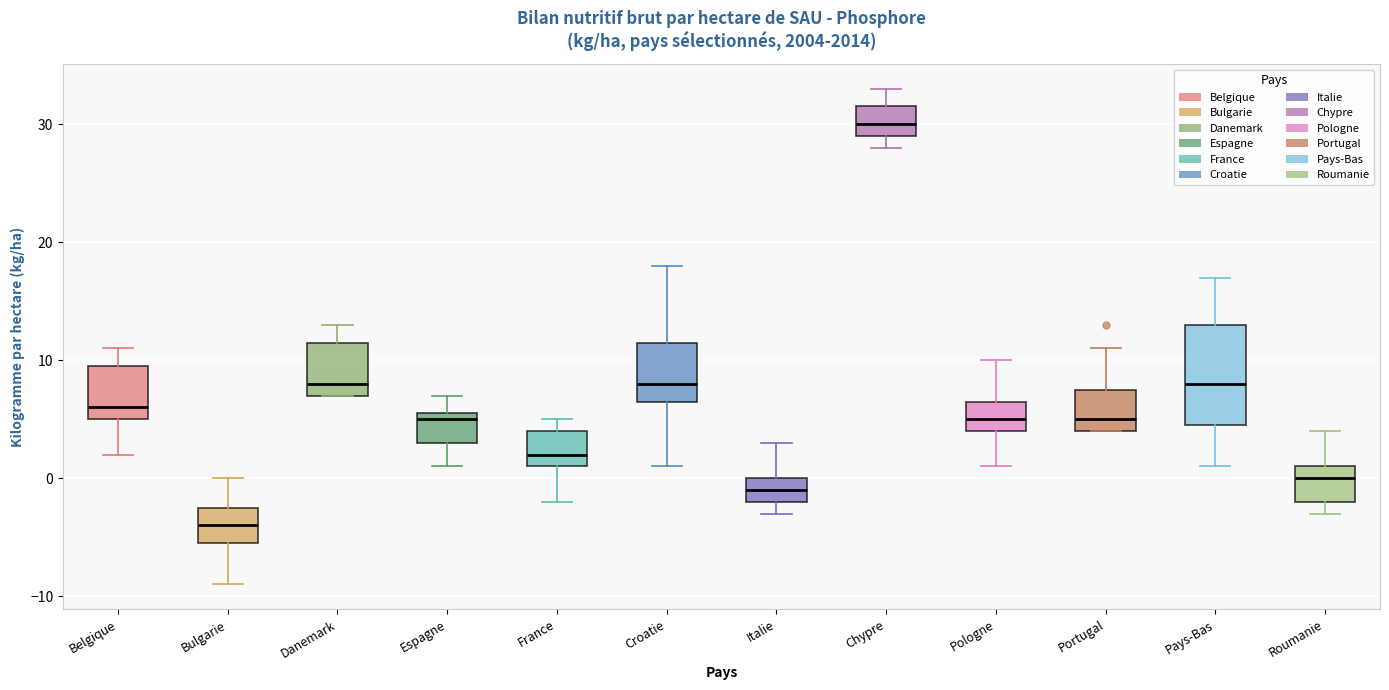

Which box has the highest median line?

Chypre